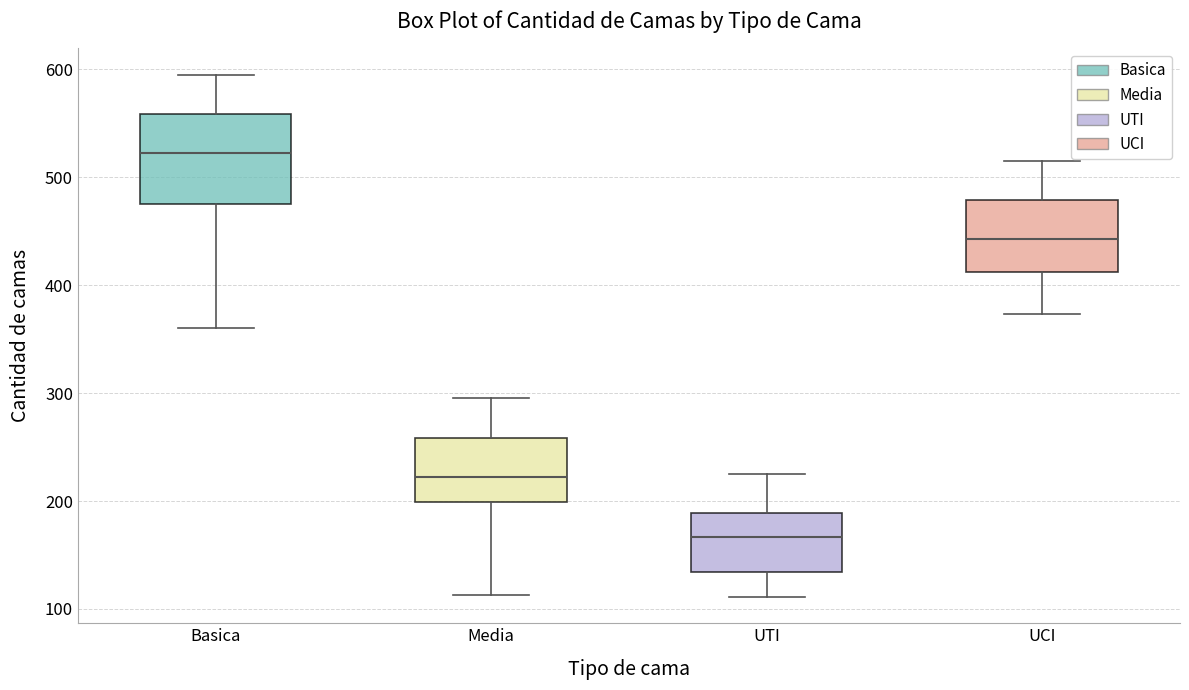

Reading left to right, transcribe this box plot: for each box, give where its median line is, the range the box spans, and where its two whiskers end, as read against the y-axis. The values are not printed on the chart, so give them approximately, as read against the axis.

Basica: median 520, box 470 to 560, whiskers 360 to 600
Media: median 220, box 200 to 260, whiskers 110 to 300
UTI: median 170, box 130 to 190, whiskers 110 to 230
UCI: median 440, box 410 to 480, whiskers 370 to 520